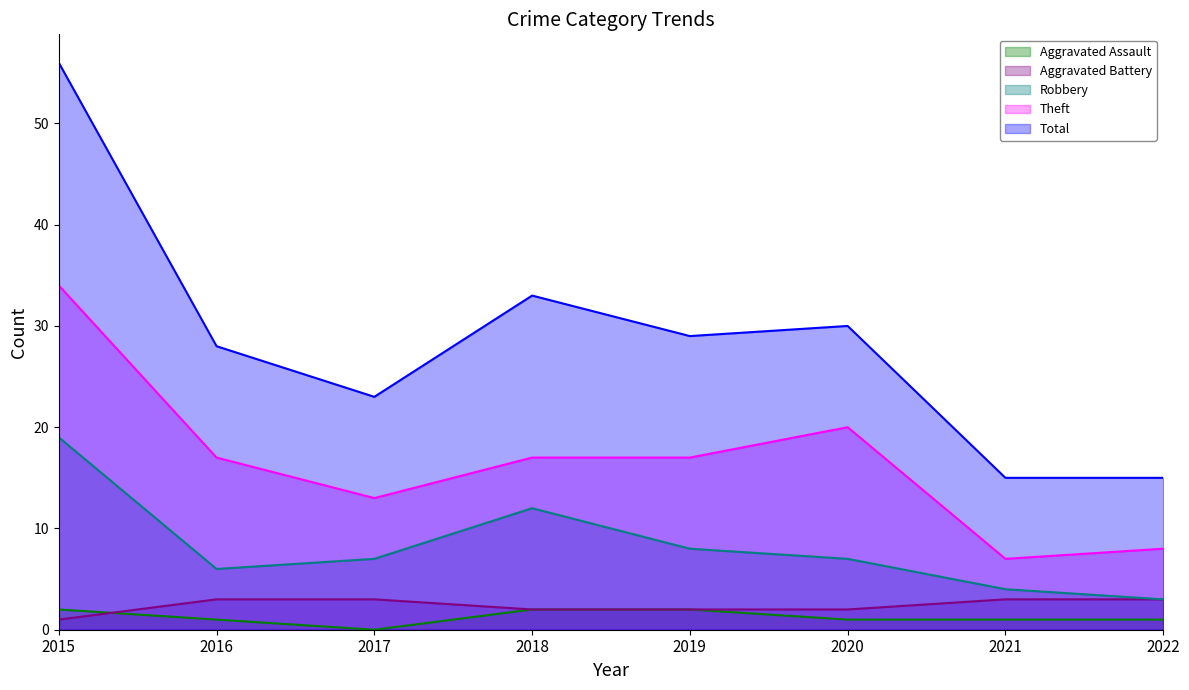

At which category is the sum across all series the highest?

2015